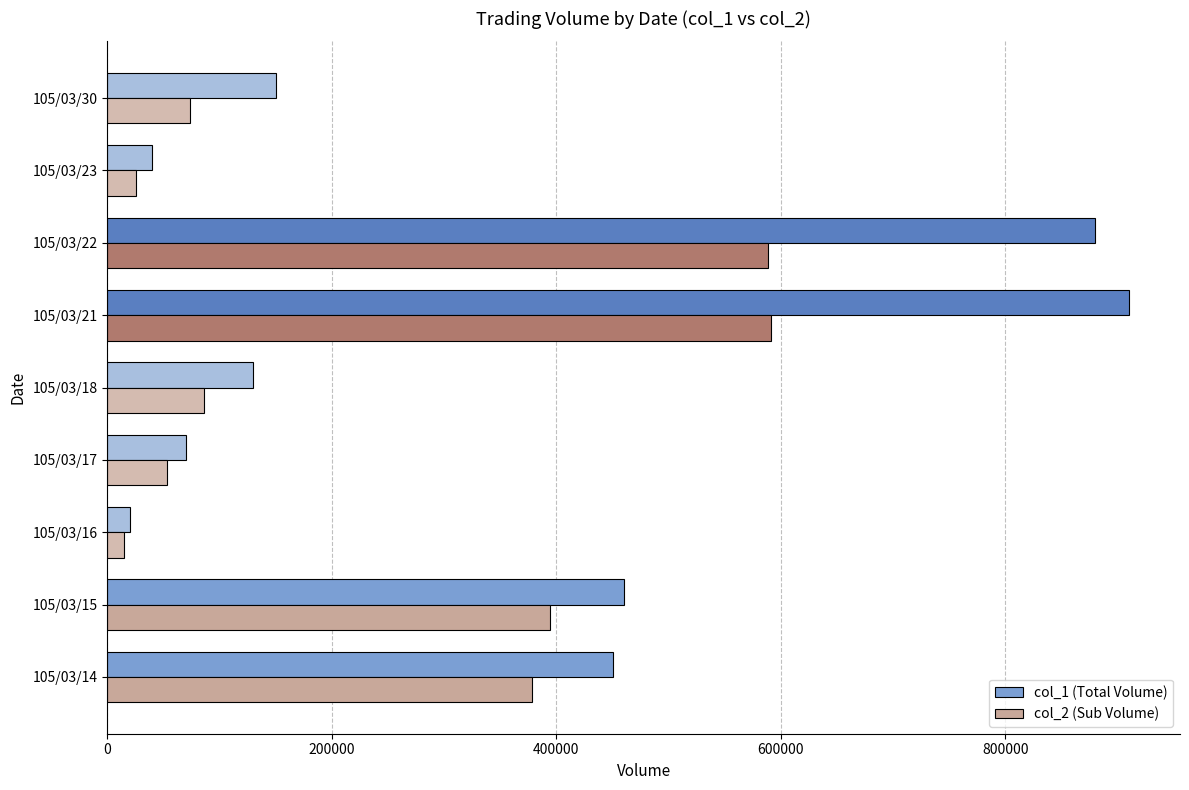

The value of col_1 (Total Volume) at 105/03/30 is 150000. True or false?

True